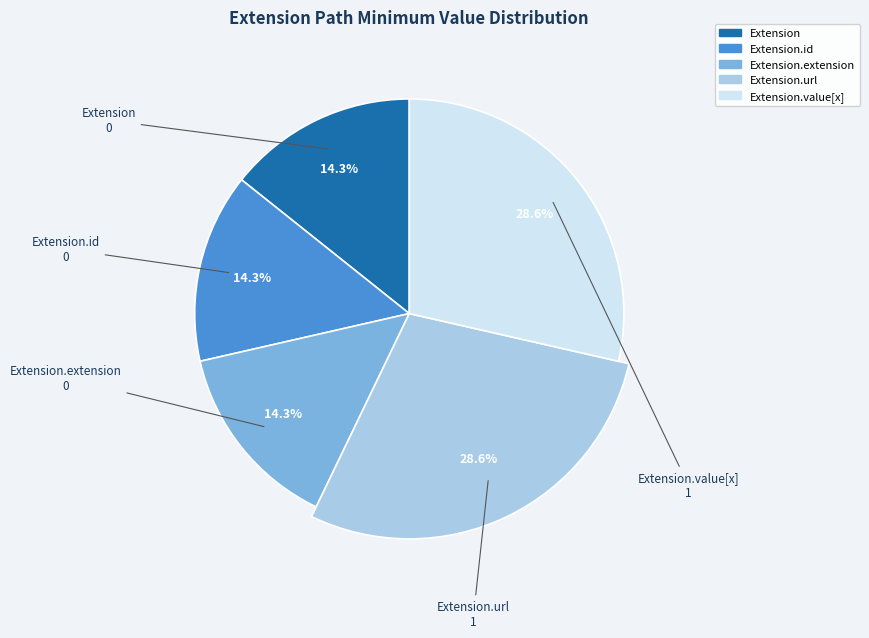

Is it true that Extension.url is 60% of the pie?

False